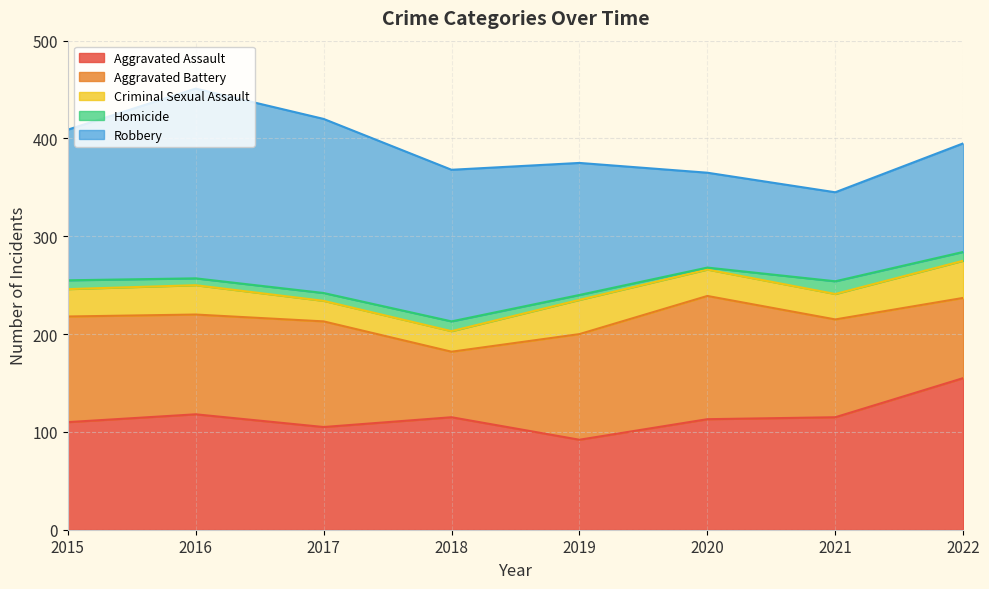

Which series has the largest total across all categories?

Robbery